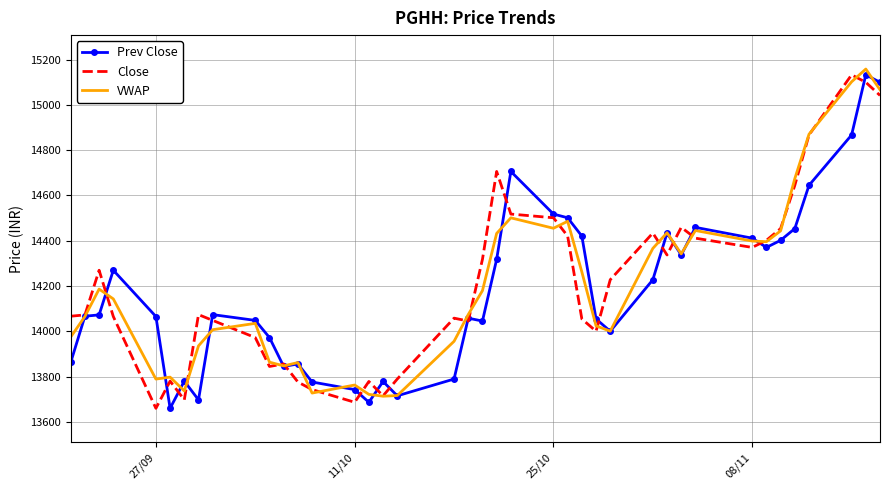

In Prev Close, how many points are higher than both neighbors (excluding endpoints)?

10